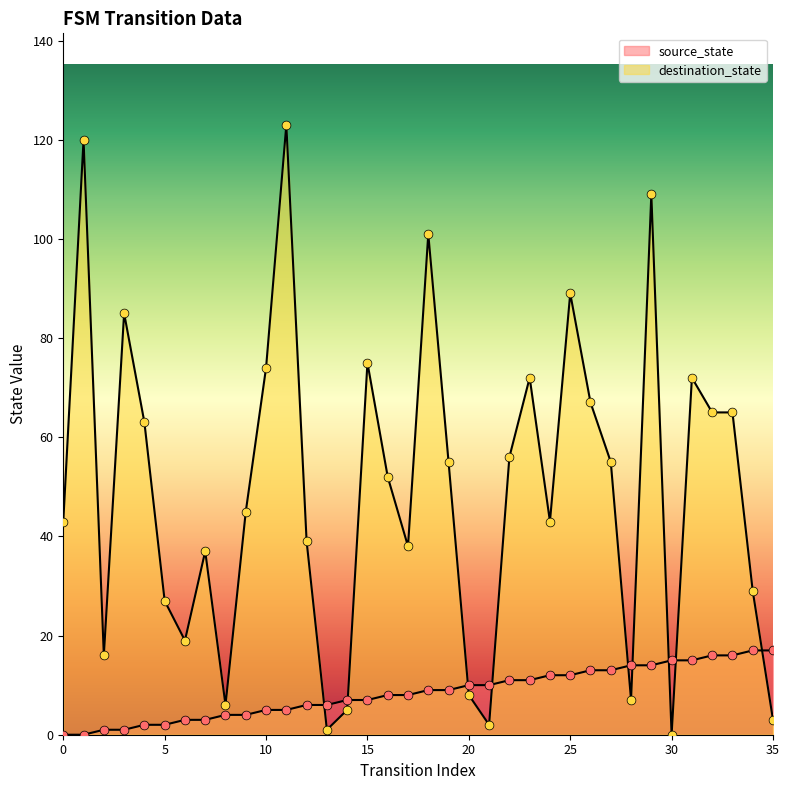

Is the value of source_state at 18 greater than the value of destination_state at 20?

Yes